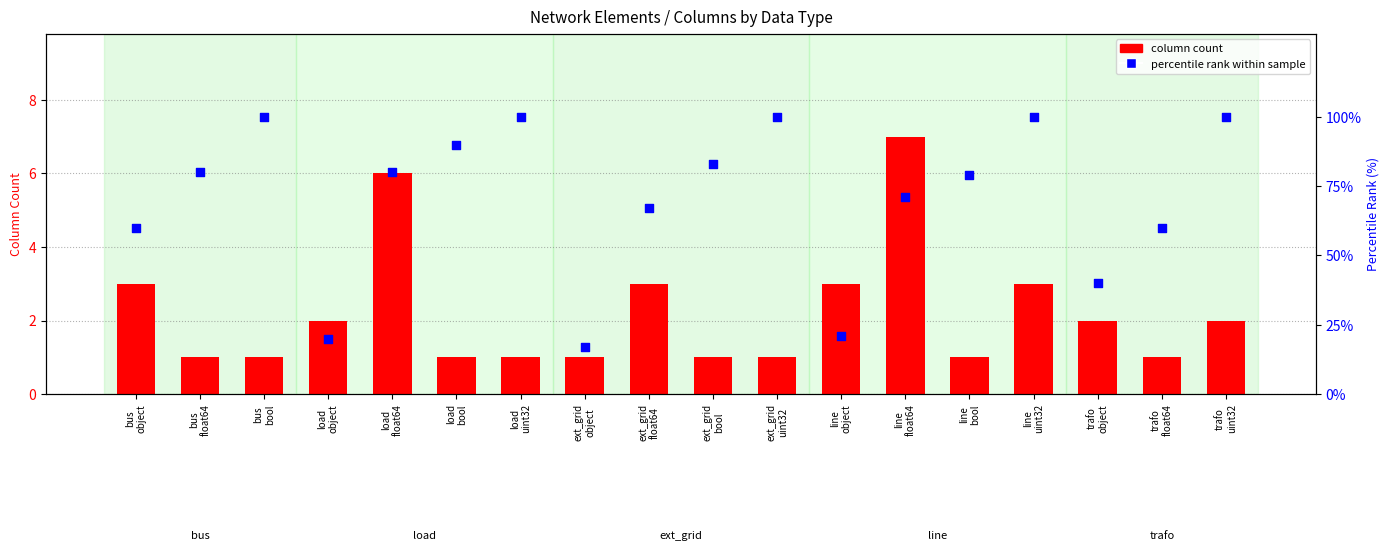

Is the value of column count at line
uint32 greater than the value of percentile rank within sample at trafo
float64?

No